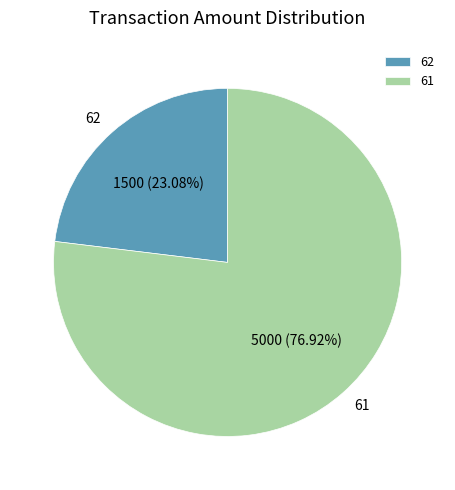

What portion of the pie excludes 61?

23.1%